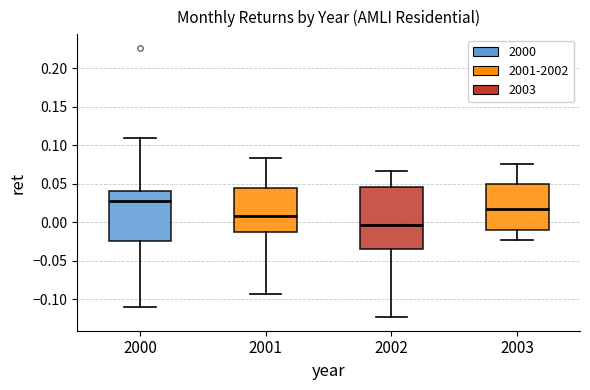

Where does the lower whisker of the box at x = 2000 end on the y-axis? The values are not printed on the chart, so give them approximately, as read against the axis.

-0.110